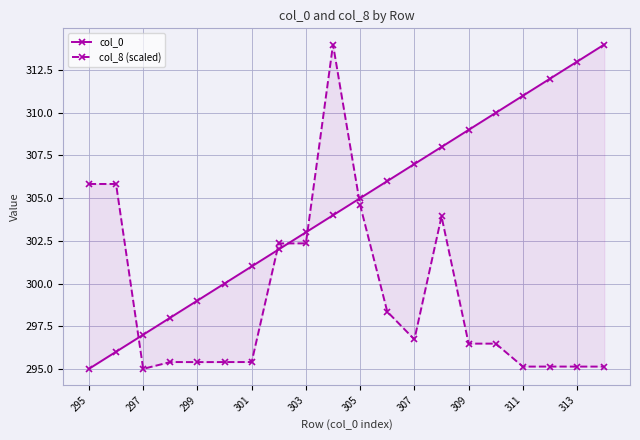

Reading left to right, list all the values displayed in this chart.

col_0: 295.0	296.0	297.0	298.0	299.0	300.0	301.0	302.0	303.0	304.0	305.0	306.0	307.0	308.0	309.0	310.0	311.0	312.0	313.0	314.0
col_8 (scaled): 305.8	305.8	295.0	295.4	295.4	295.4	295.4	302.3	302.4	314.0	304.6	298.4	296.7	303.9	296.5	296.5	295.1	295.1	295.1	295.1